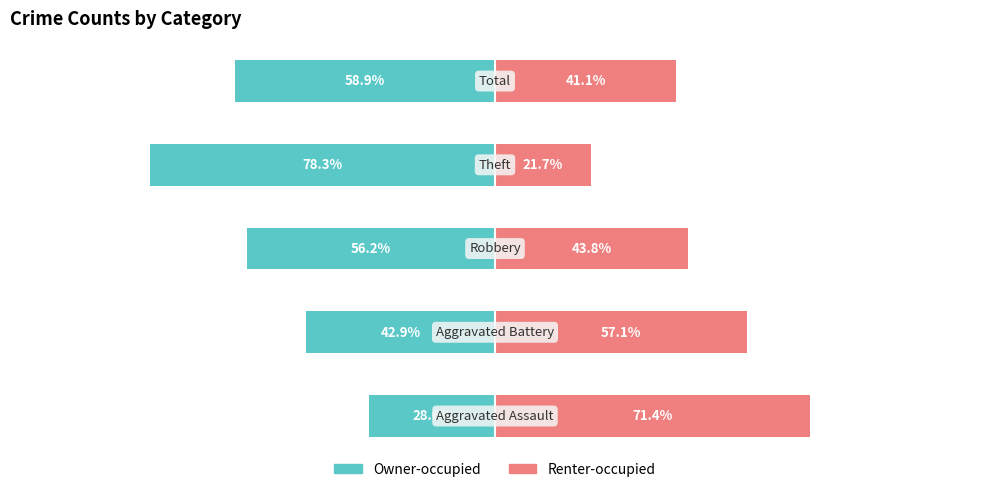

How many bars are there in each group?

2